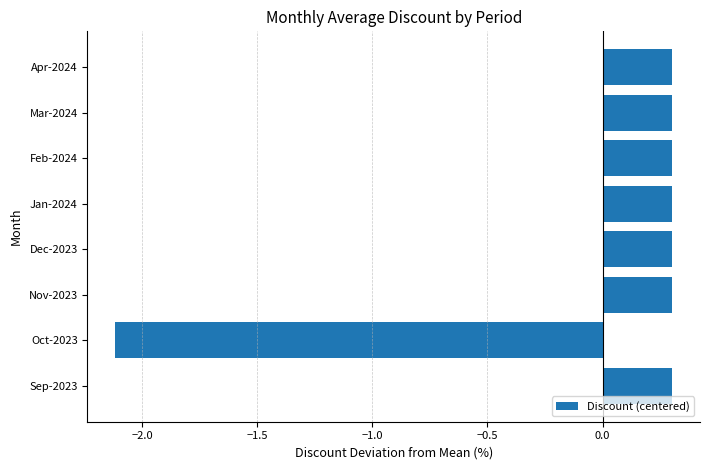

What is the change in value from Oct-2023 to Dec-2023?

+2.4